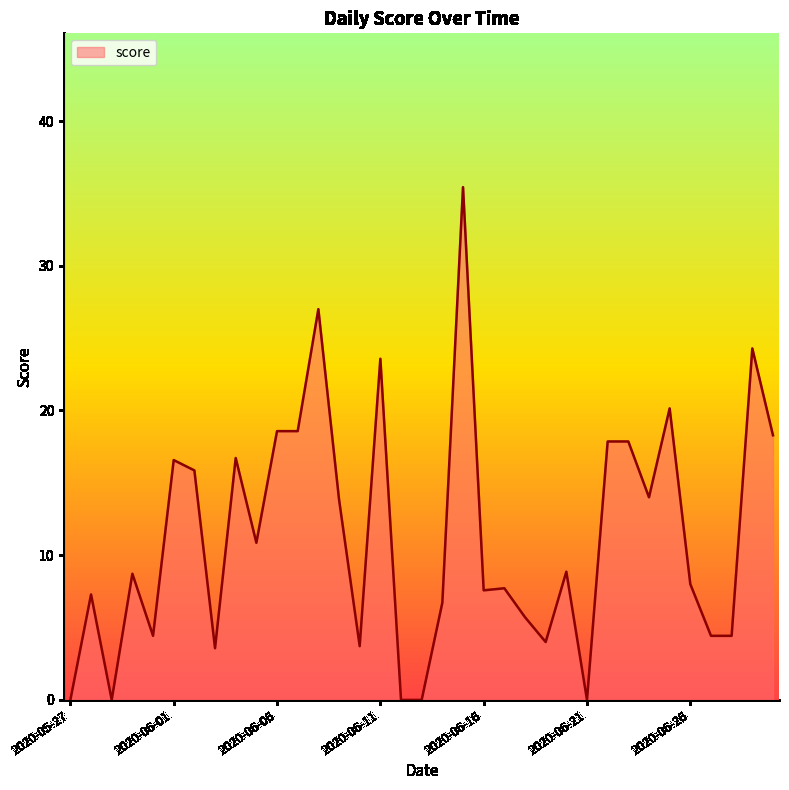

What is the difference between the maximum and minimum values?

35.4